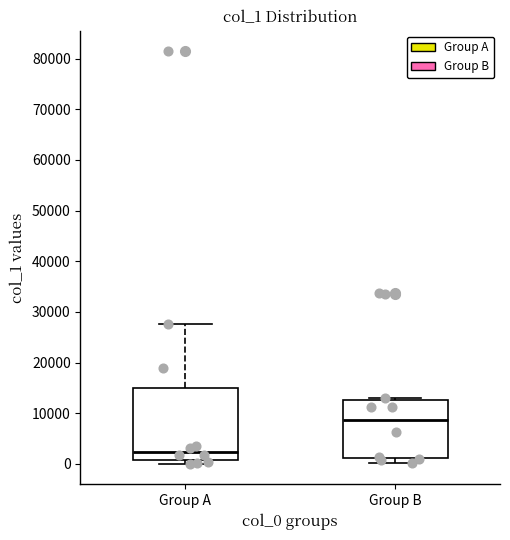

Which box is the tallest, from its lower edge to its upper edge?

Group A